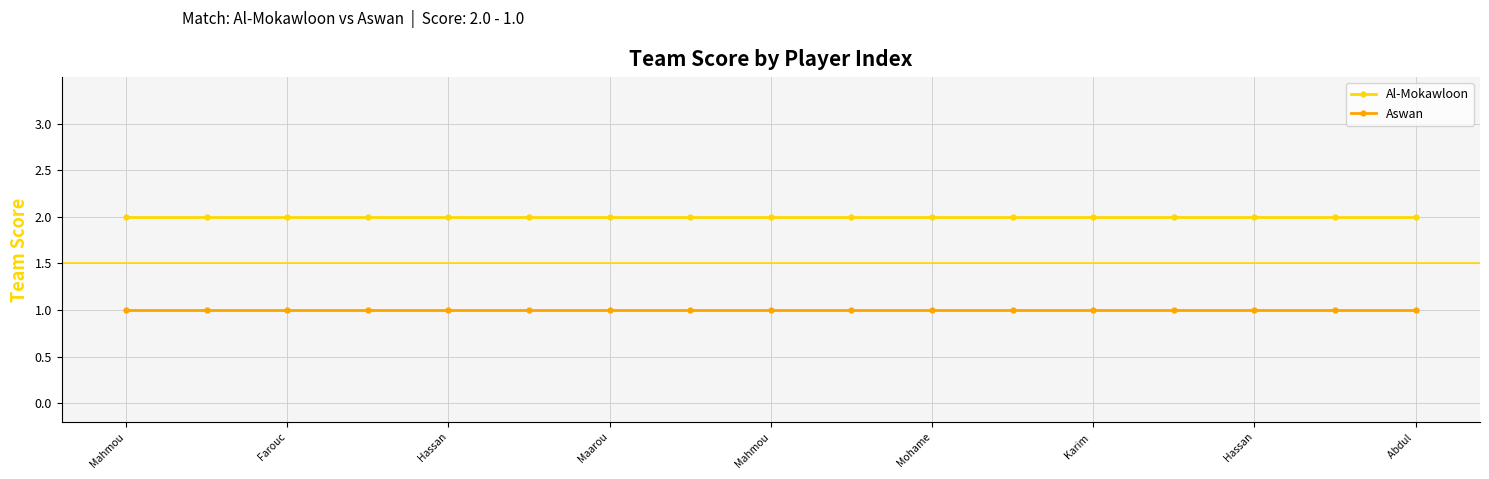

True or false: Al-Mokawloon and Aswan cross at least once.

False